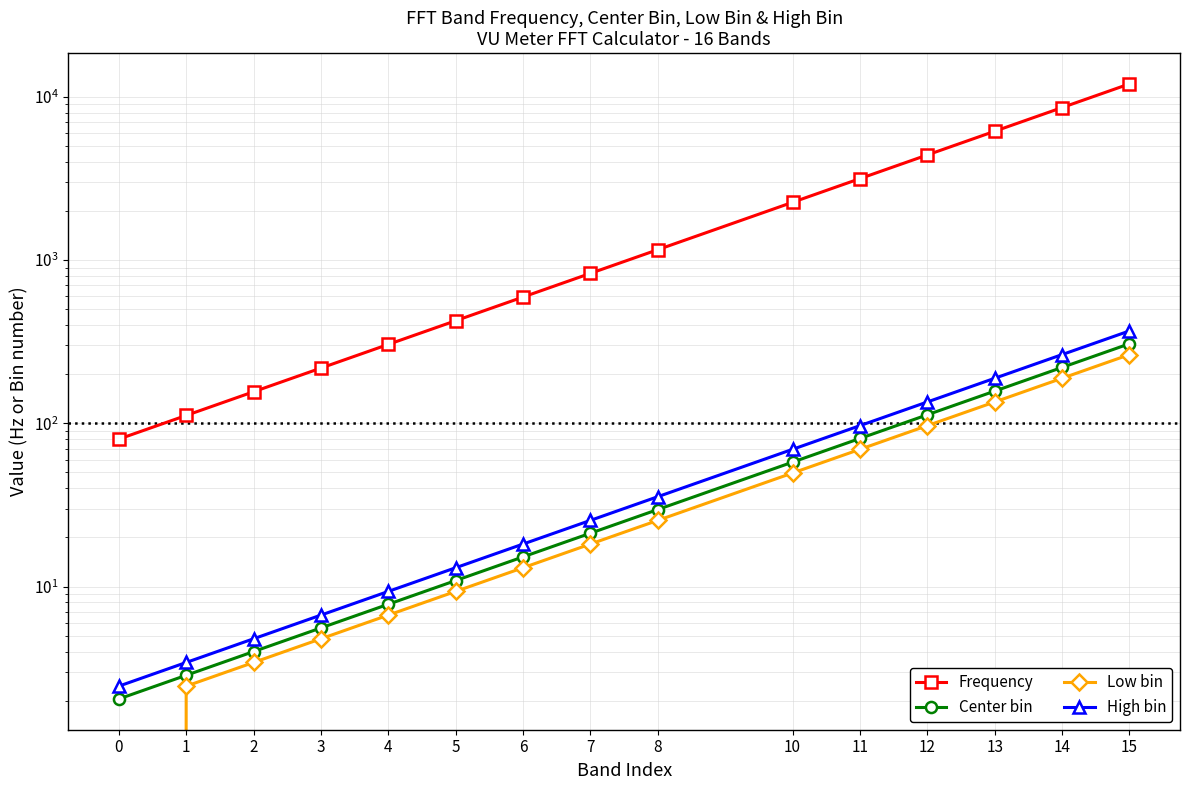

Where does the Low bin series first go above 18?

7